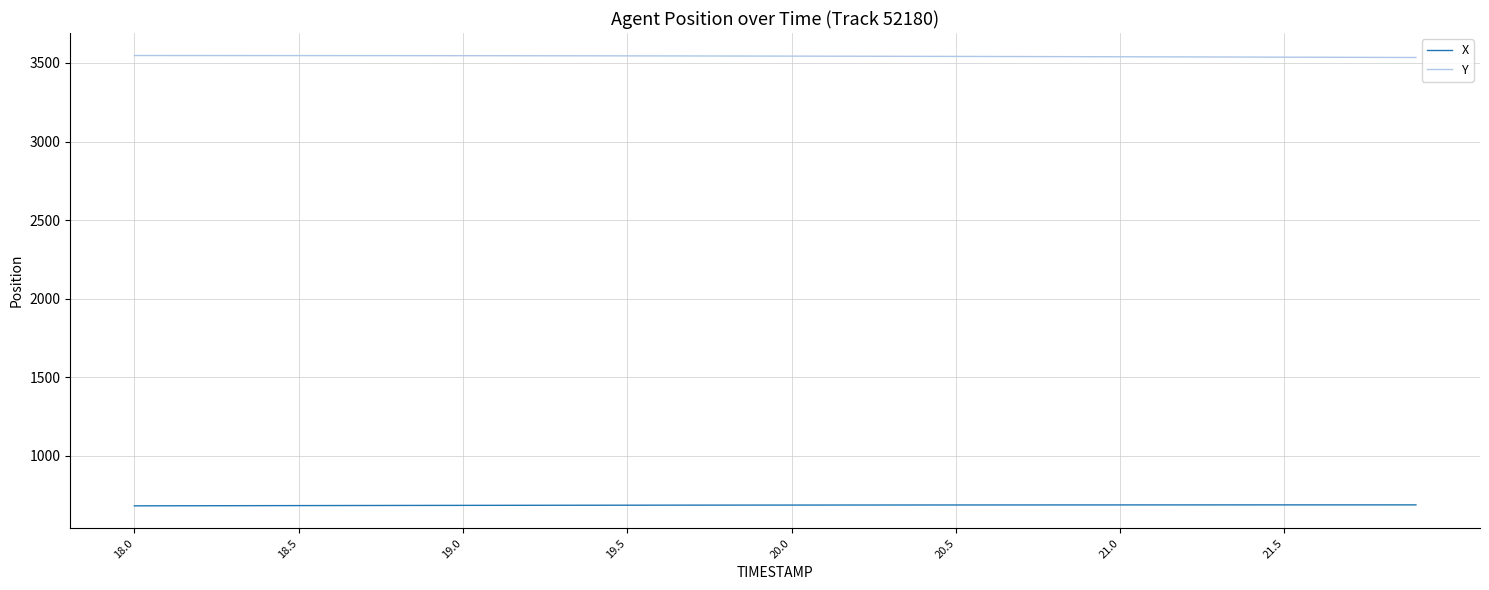

Rank the series by their maximum value, from highest to lowest.

Y, X